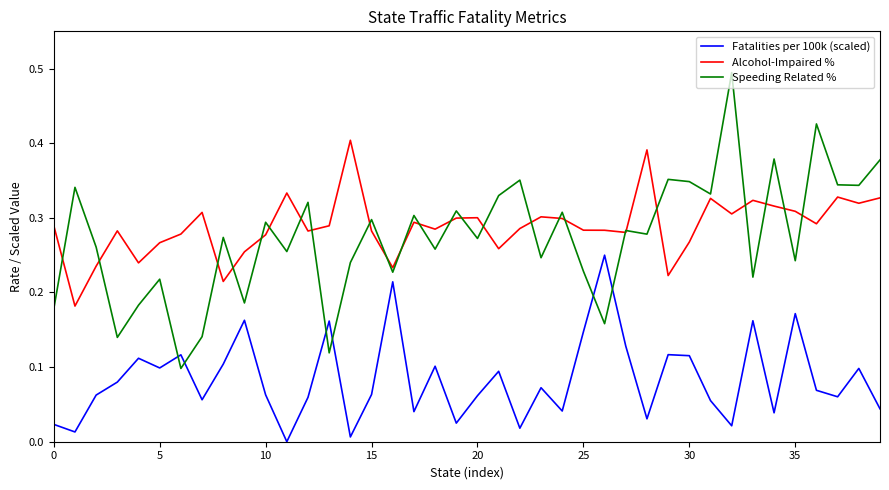

Which series ends up on top after the final intersection of Speeding Related % and Fatalities per 100k (scaled)?

Speeding Related %